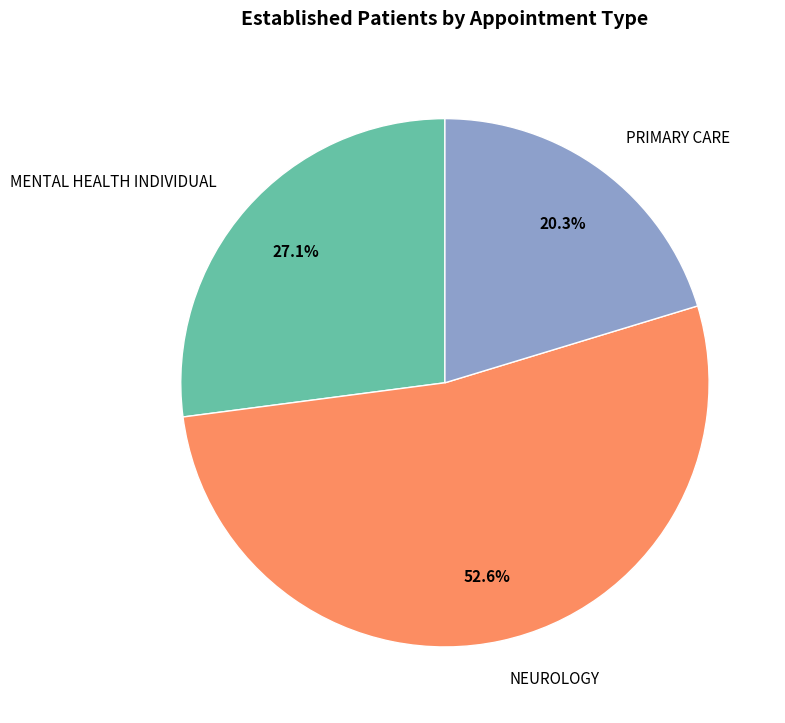

What percentage is NOT represented by PRIMARY CARE?

79.7%